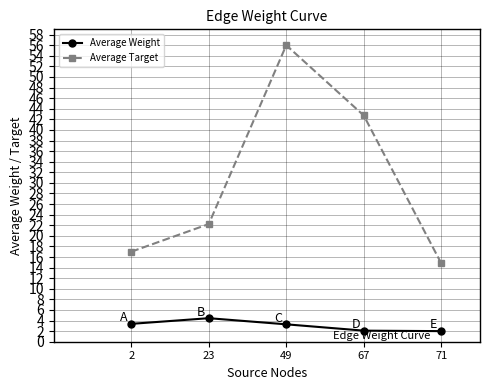

In Average Weight, how many points are higher than both neighbors (excluding endpoints)?

1